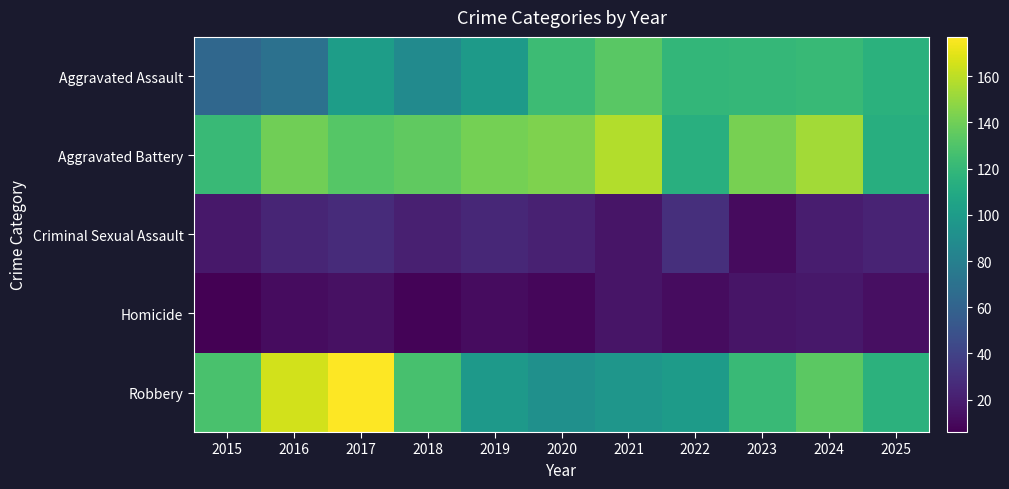

What is the minimum value shown in the chart?

6